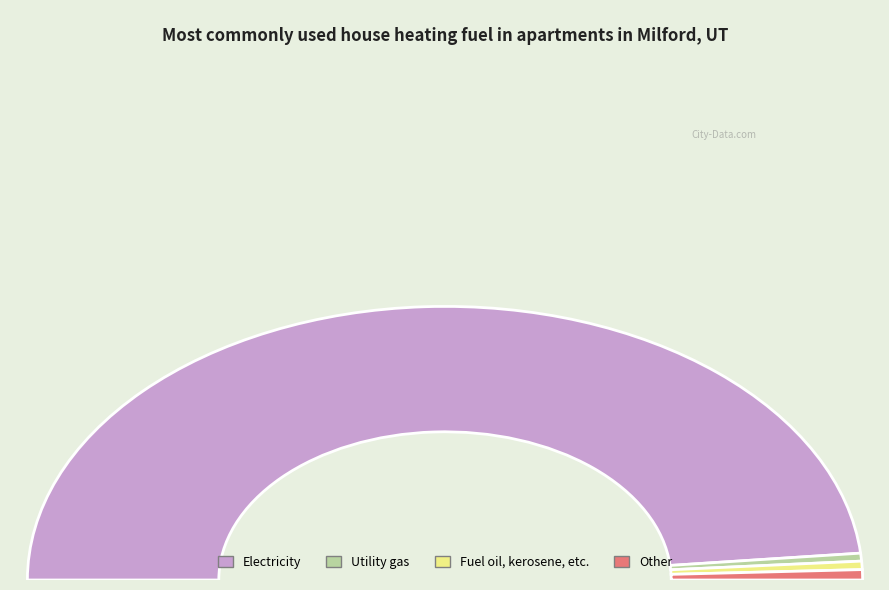

What portion of the pie excludes 18?

99.0%